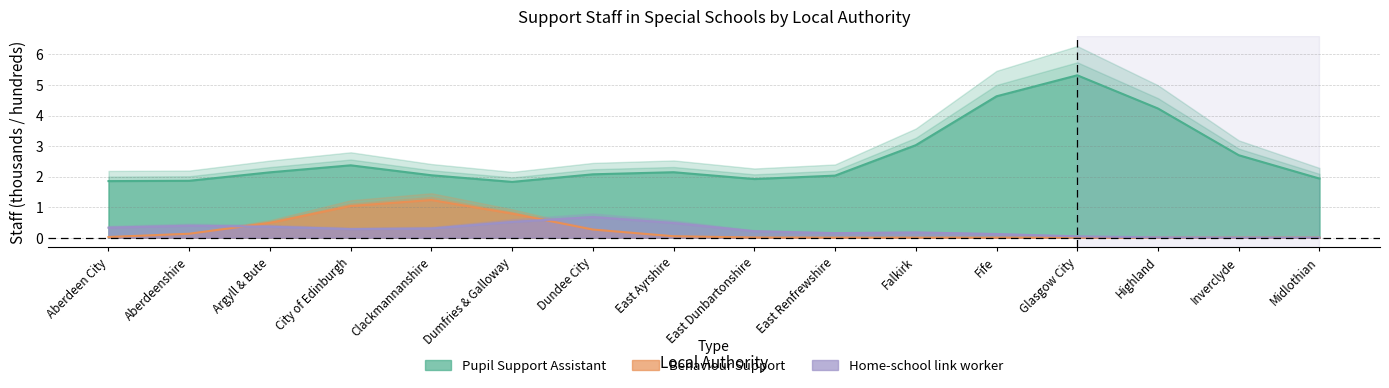

How many categories are shown in the chart?

16